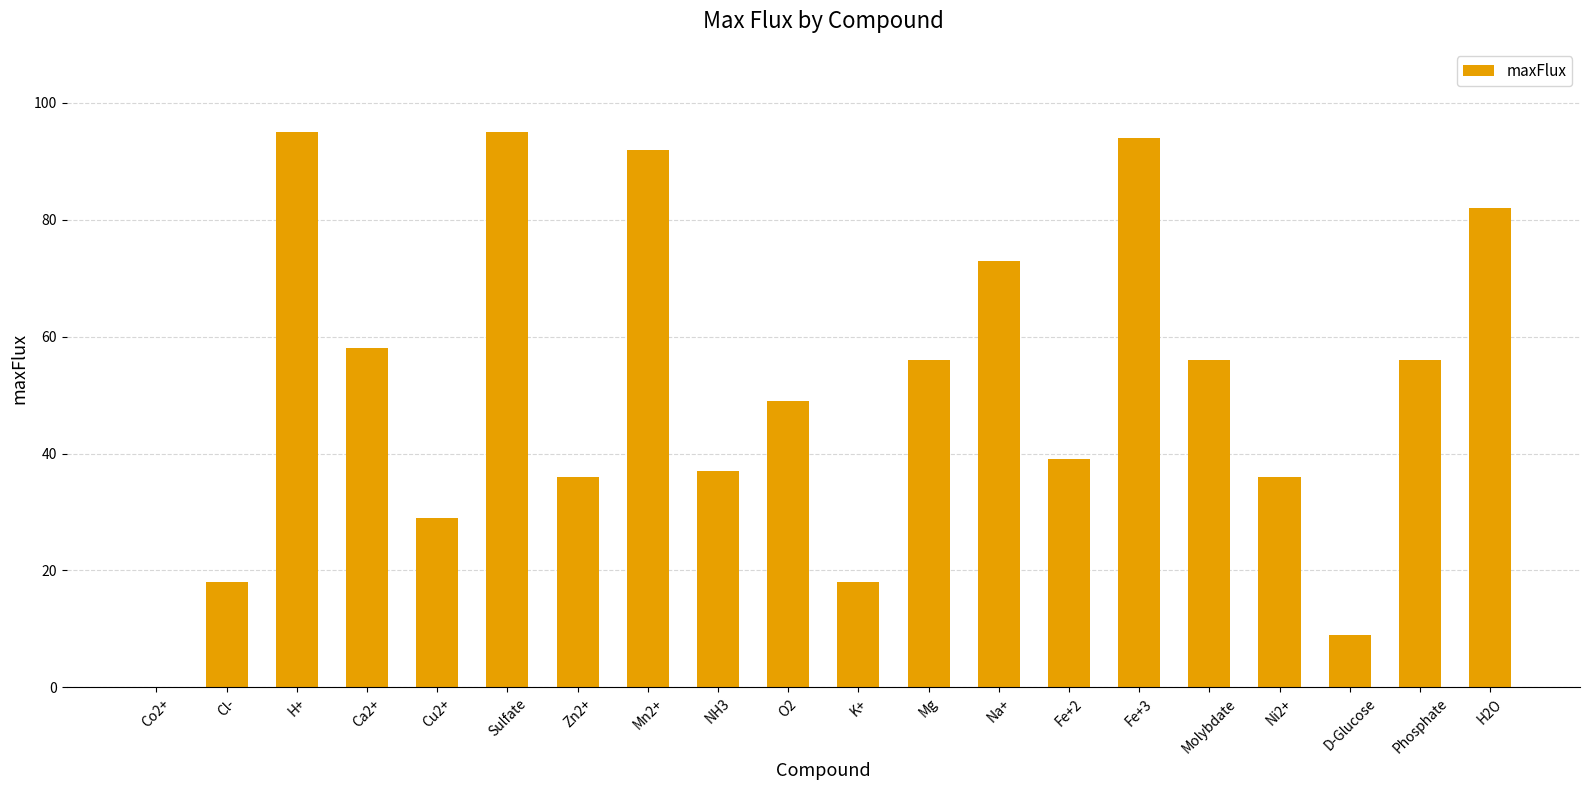

How many series are shown in this chart?

1